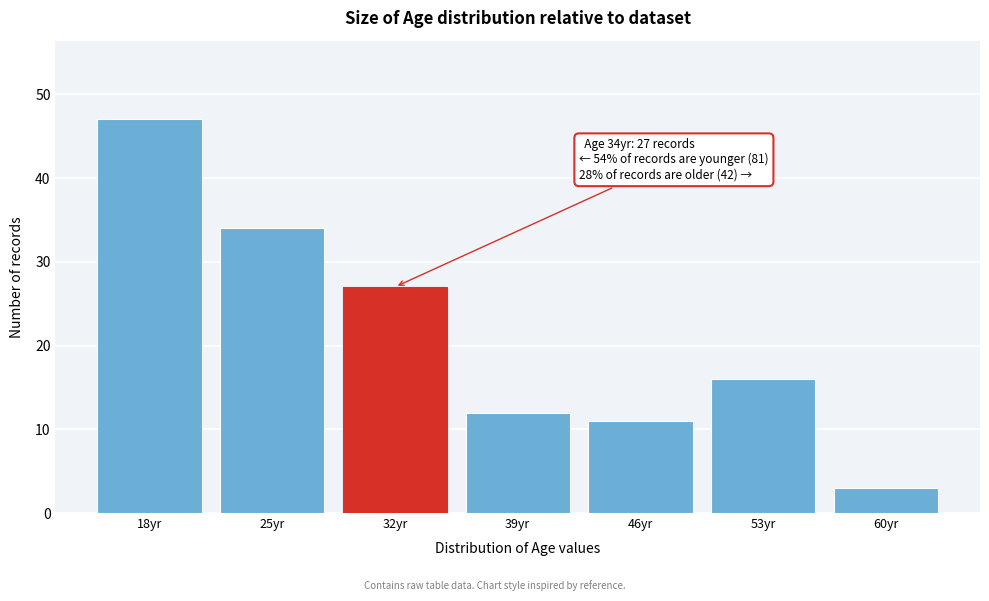

Reading left to right, list all the values displayed in this chart.

47	34	27	12	11	16	3